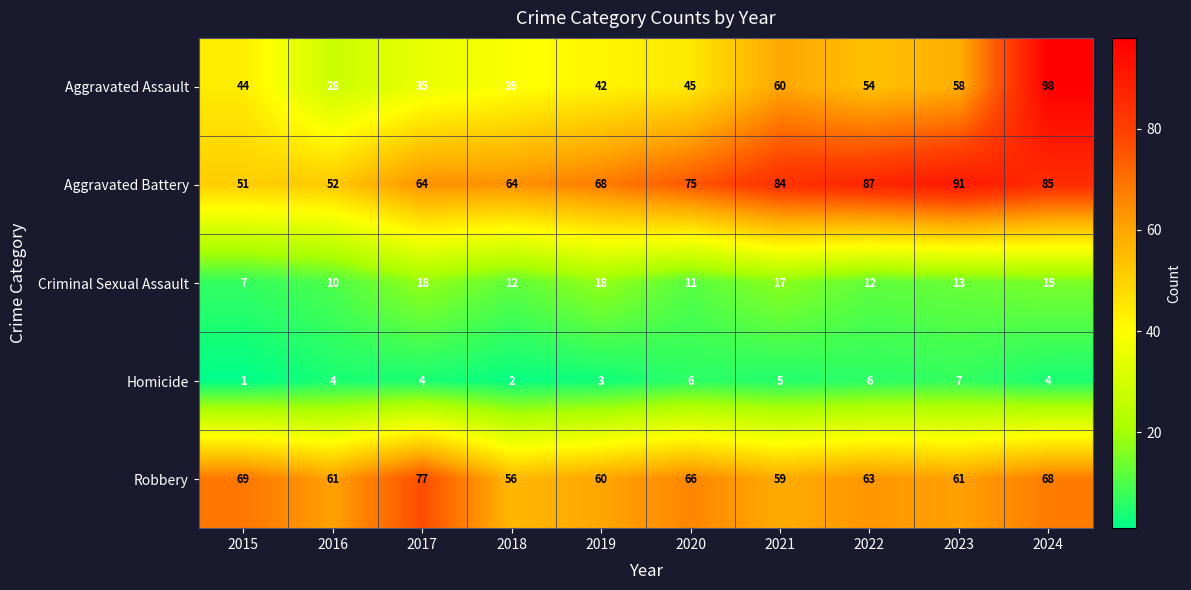

What is the sum of all Aggravated Assault values?

503